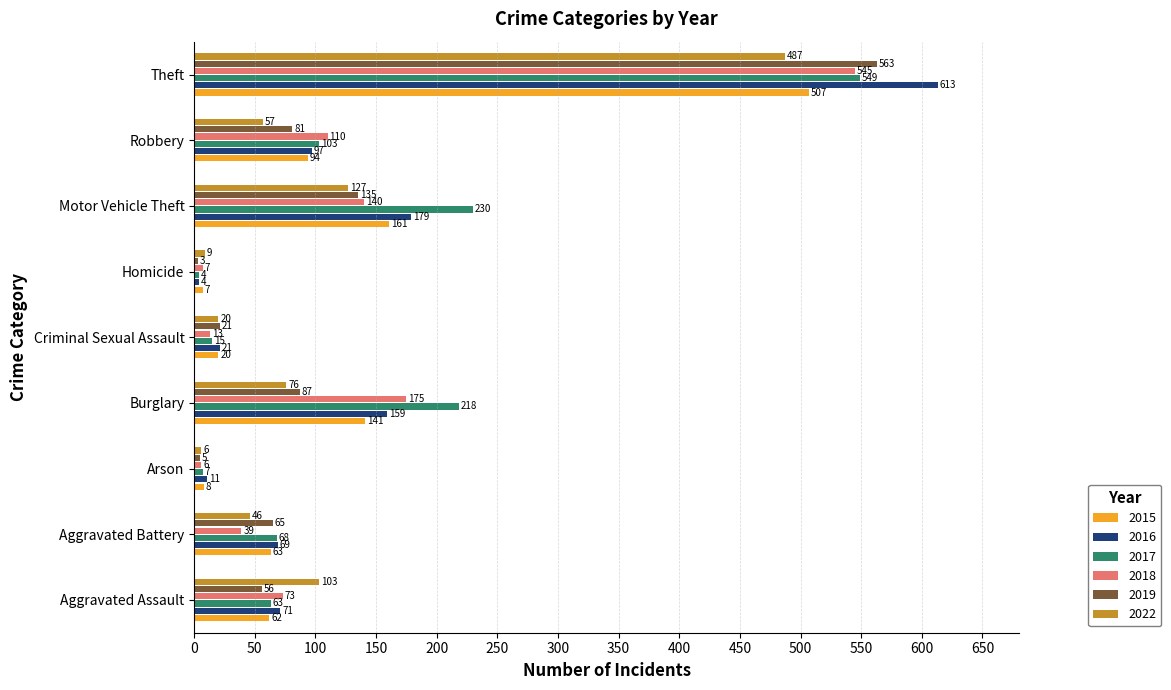

What is the average value of the 2022 series?

103